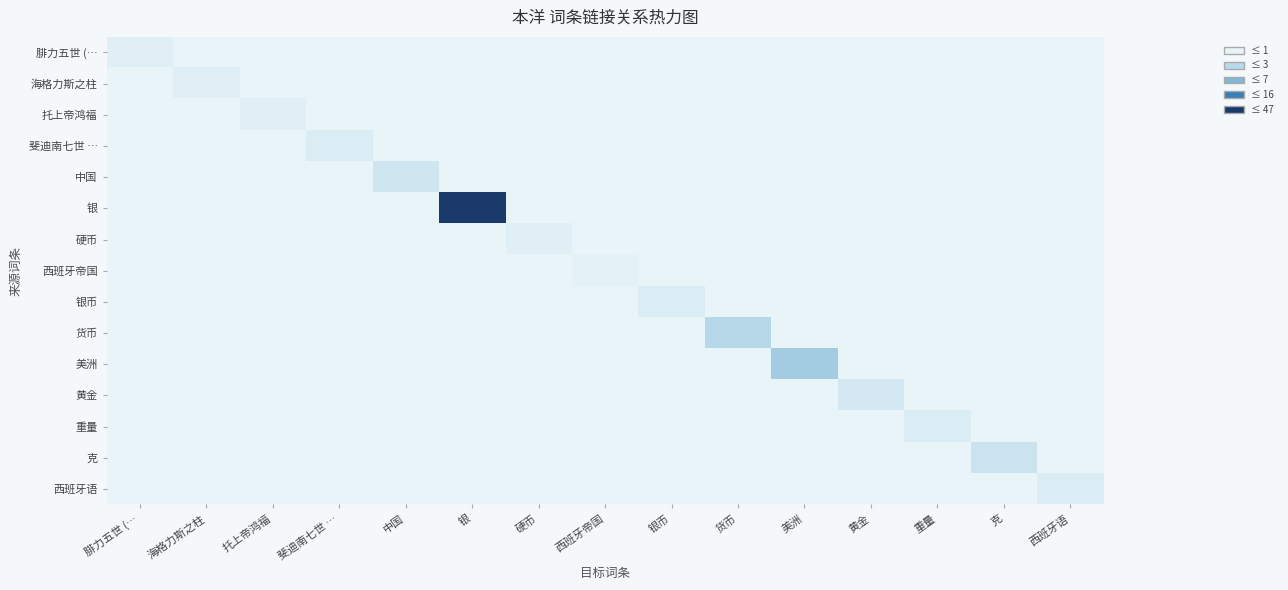

Which series changed the most between 货币 and 西班牙语?

货币